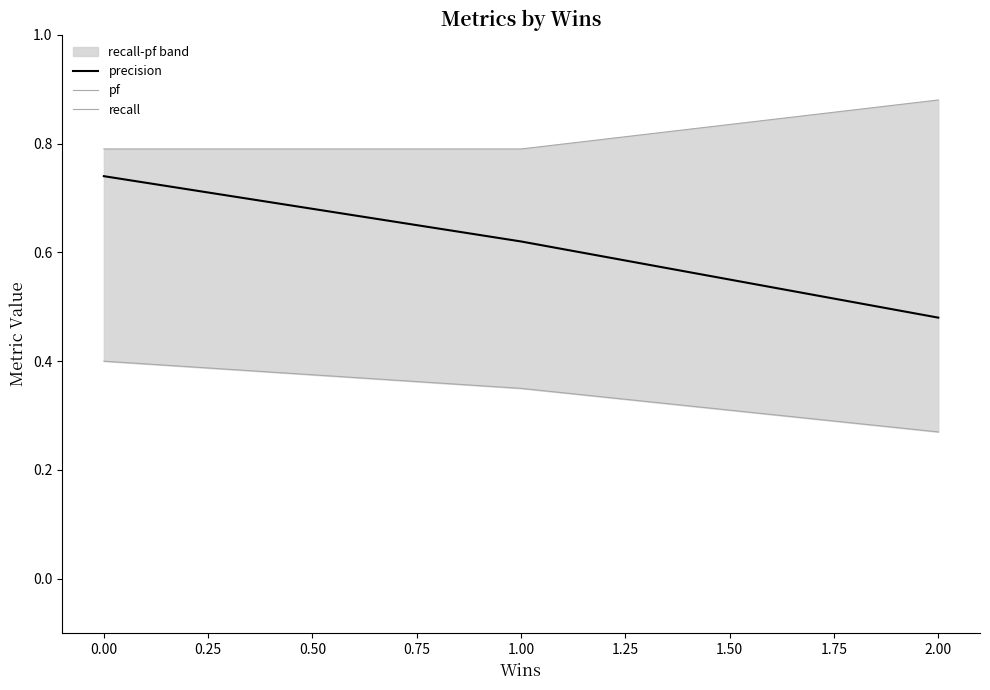

Which category has the lowest value in the precision series?

2.00